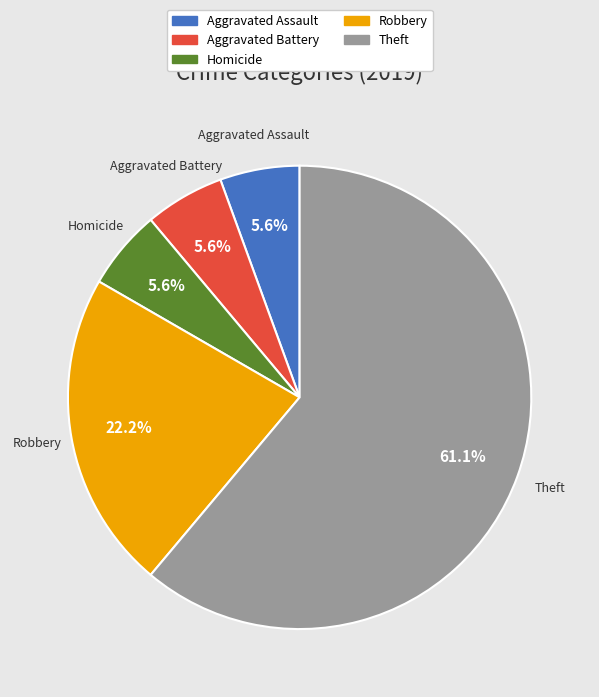

Does any single category account for the majority?

Yes